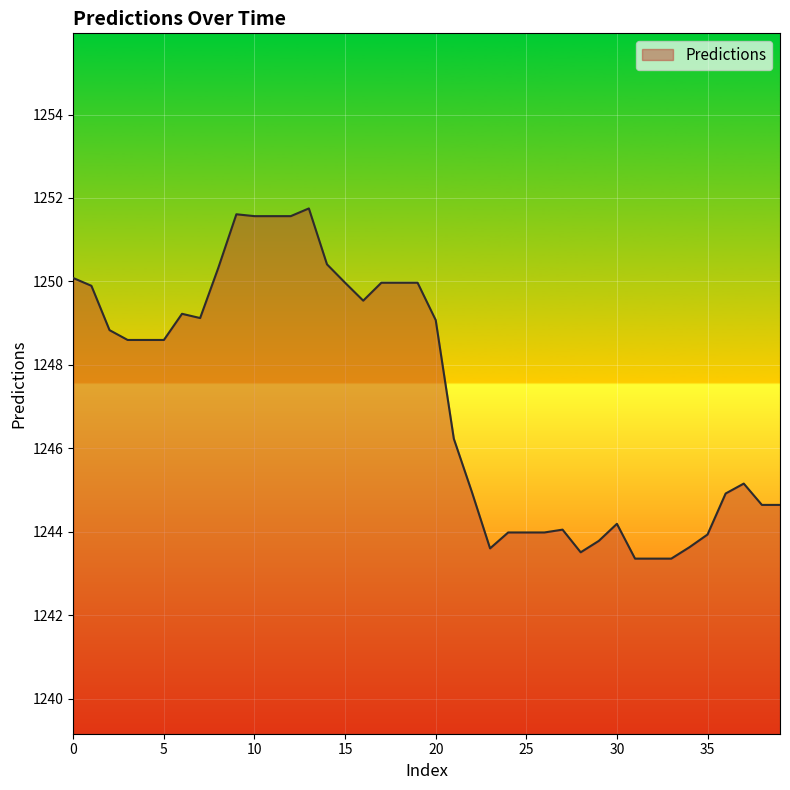

What is the smallest value displayed?

1243.4